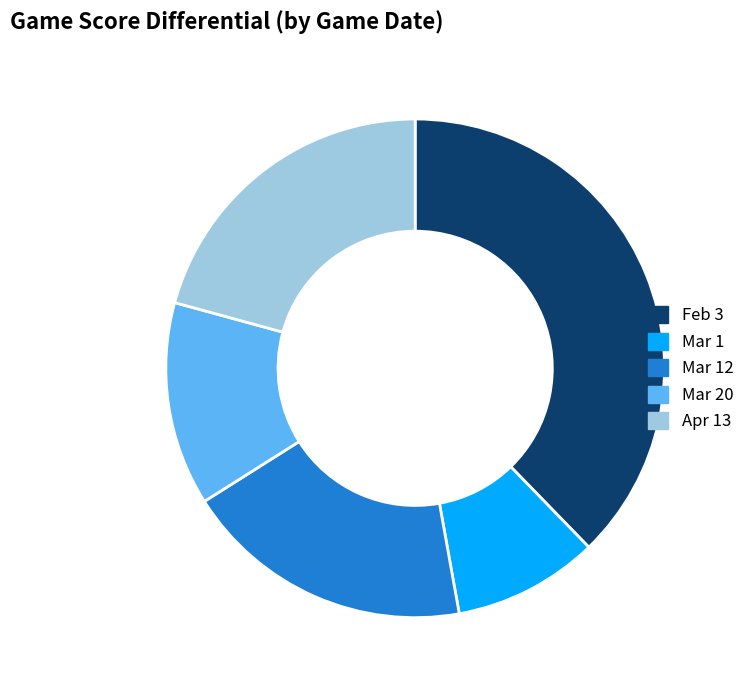

How many slices are in this pie chart?

5